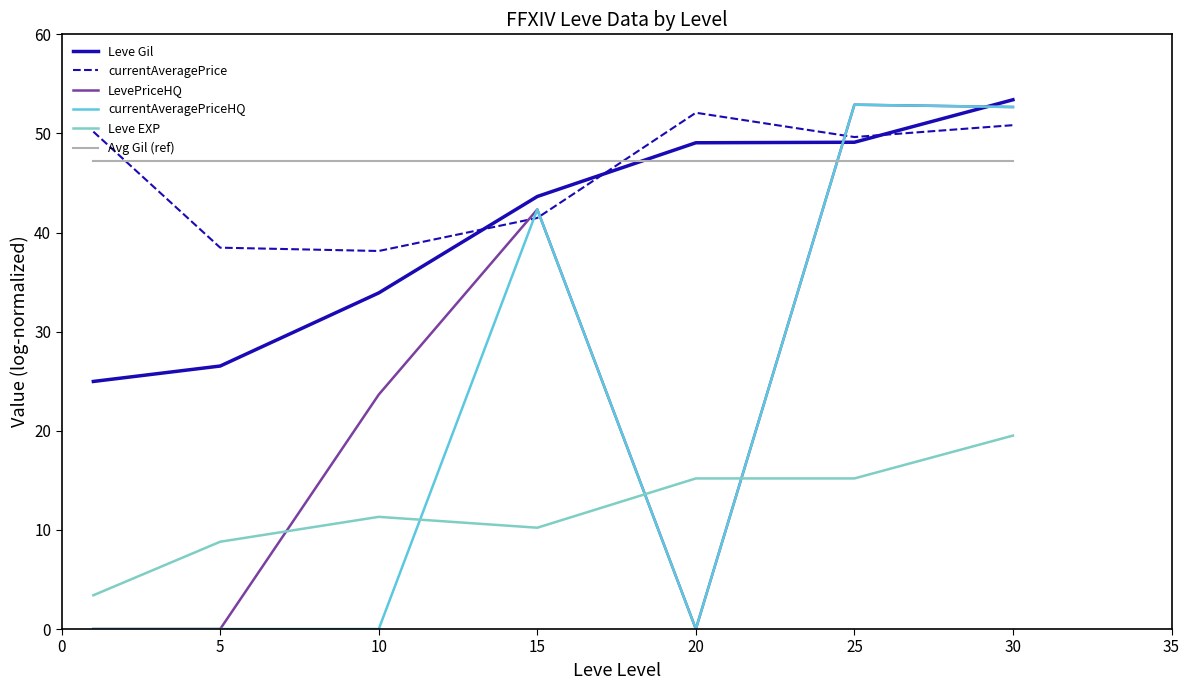

Which series ends up on top after the final intersection of LevePriceHQ and Avg Gil (ref)?

LevePriceHQ